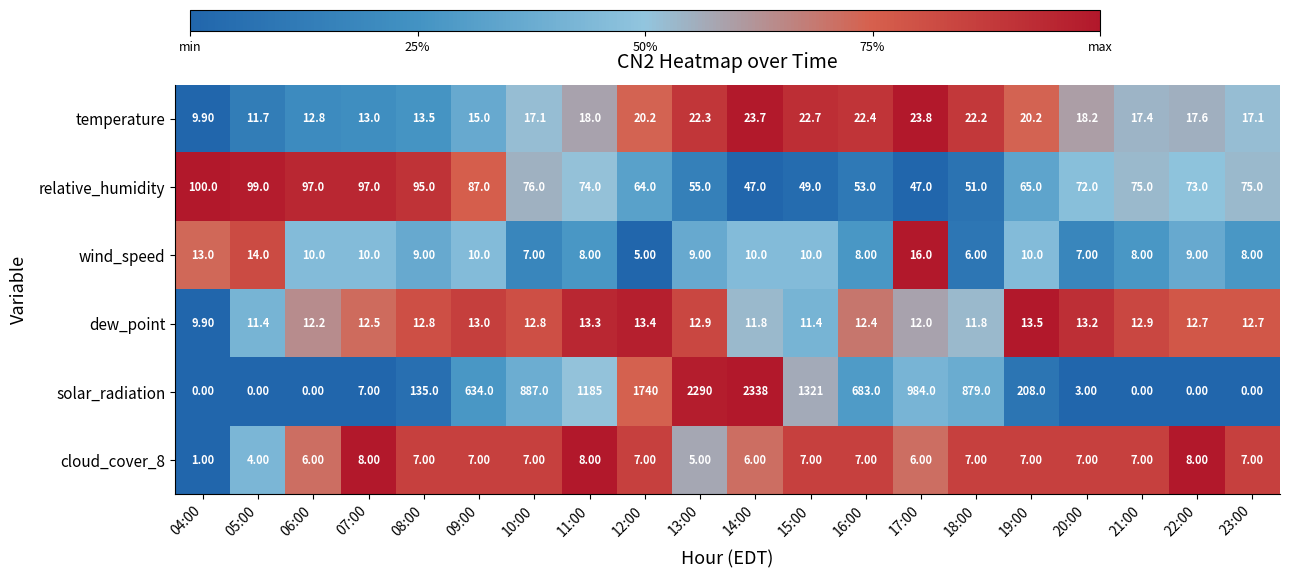

Count the number of categories in the chart.

20